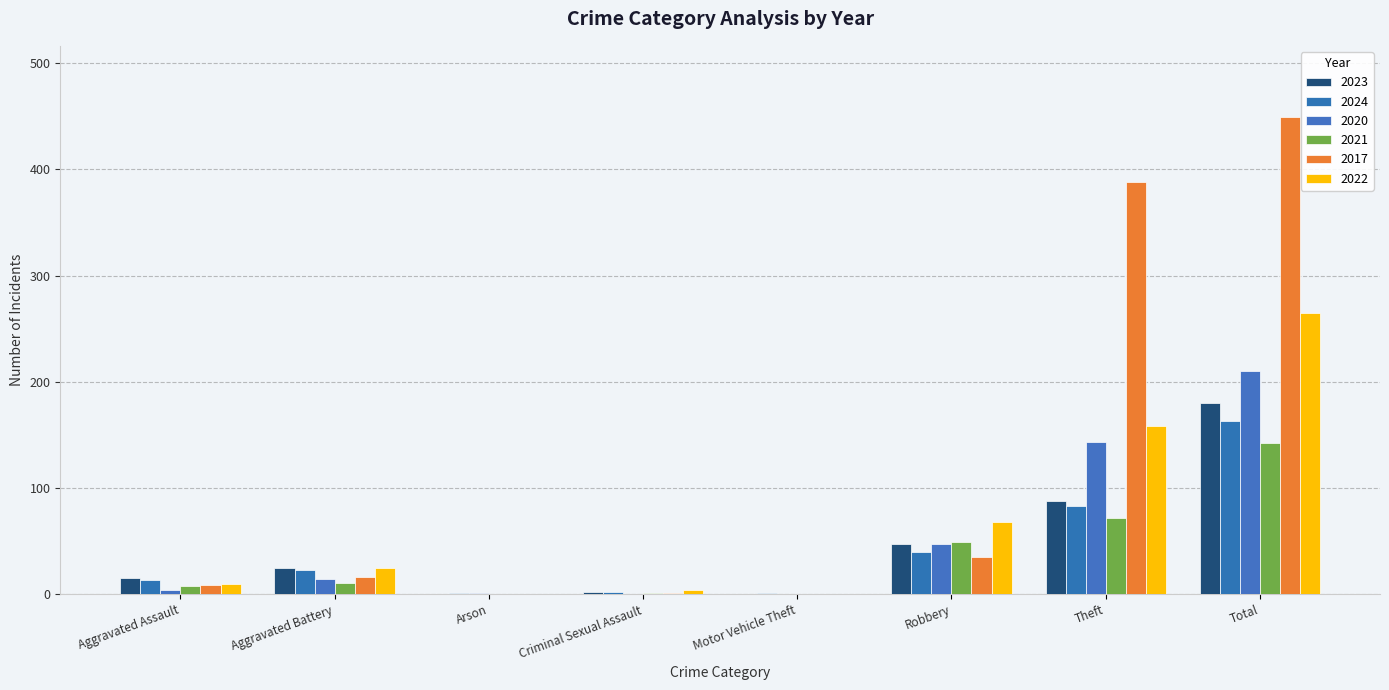

At how many categories does at least one series exceed 163?

2